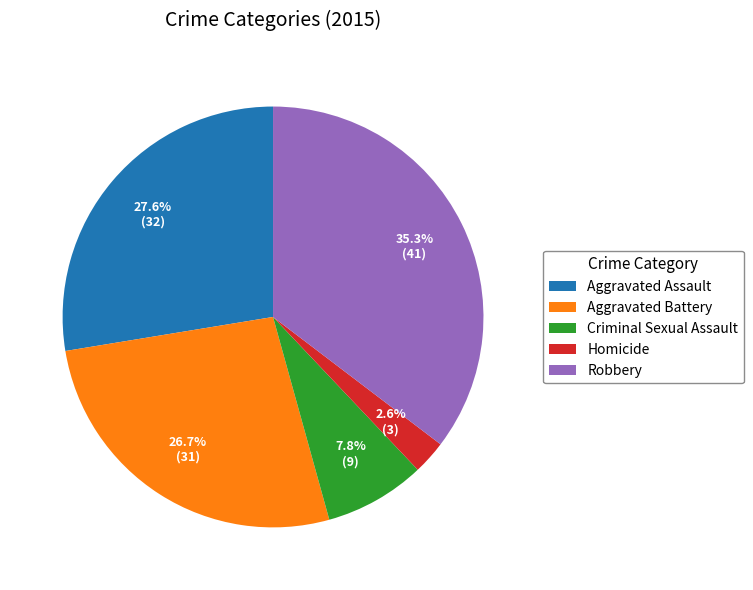

How many slices are in this pie chart?

5